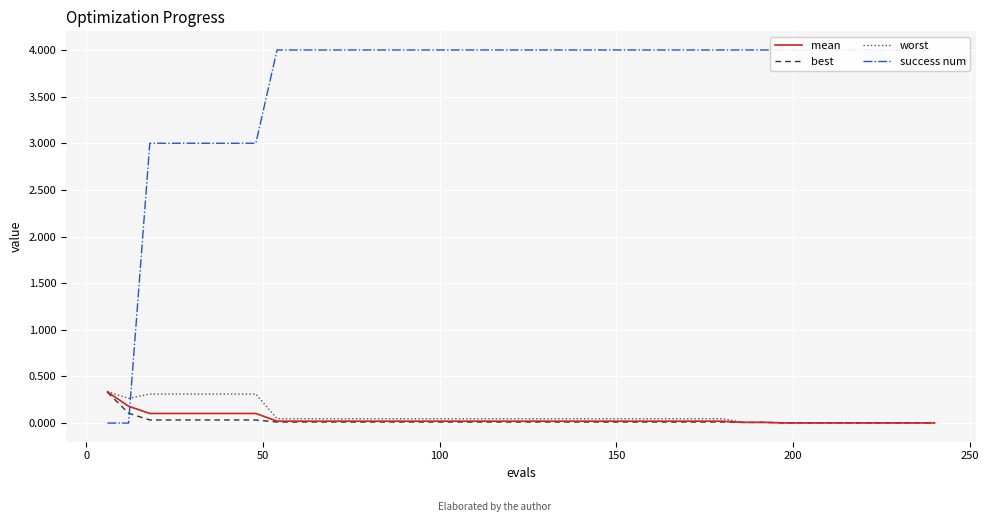

What is the highest value of the best series?

0.3